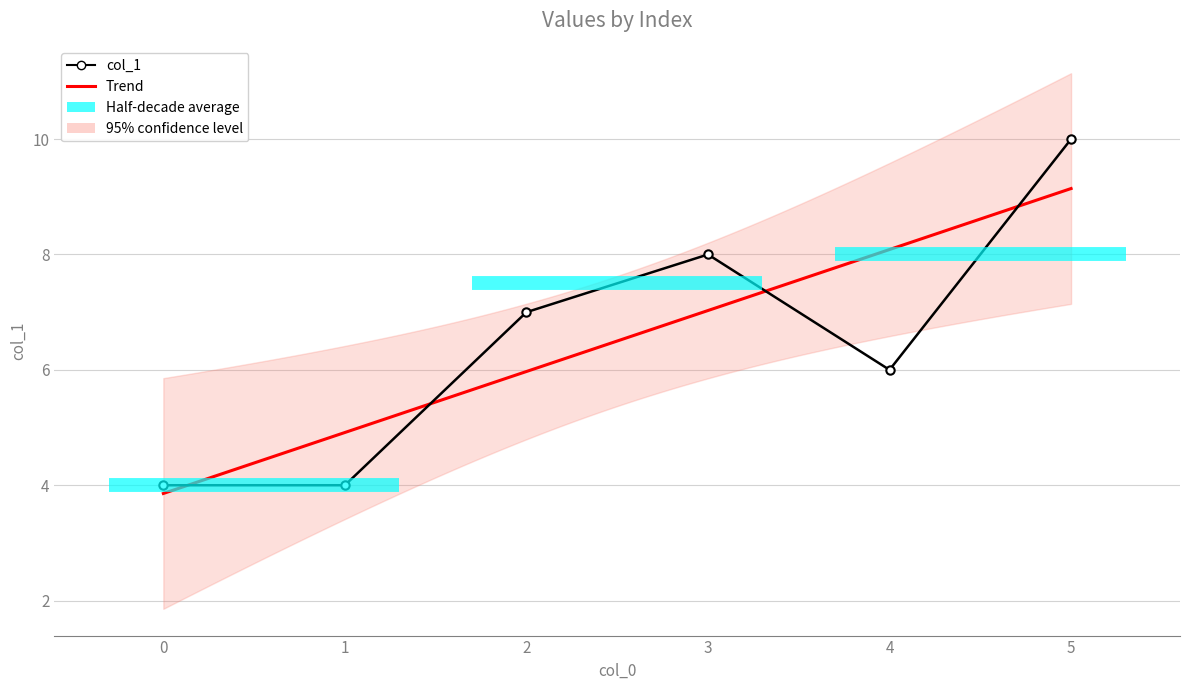

Where is the first local maximum?

3